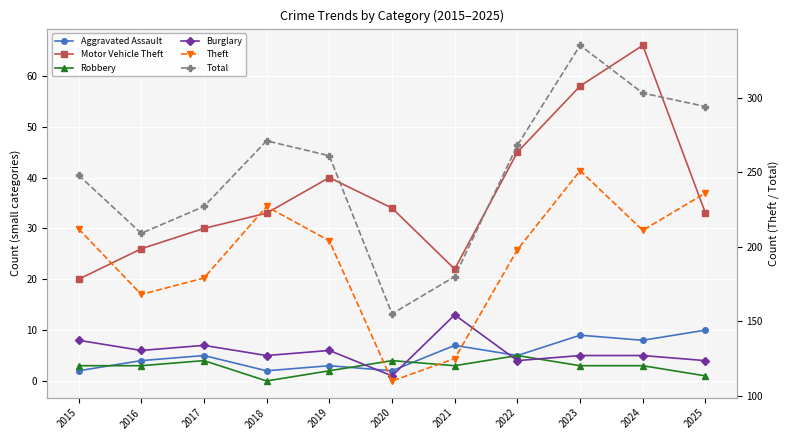

Which label corresponds to the largest value in the chart?

2023